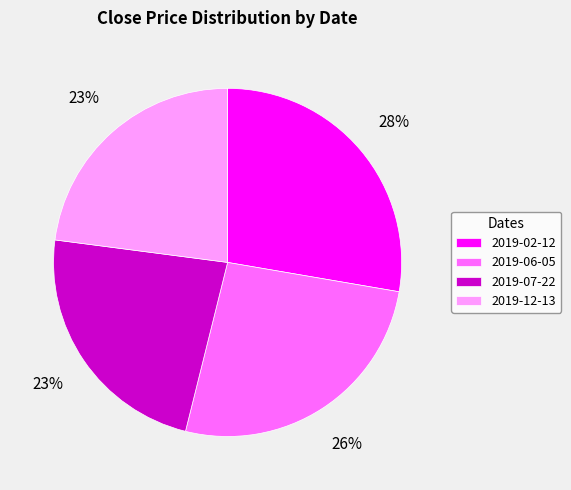

How many segments does this pie chart have?

4